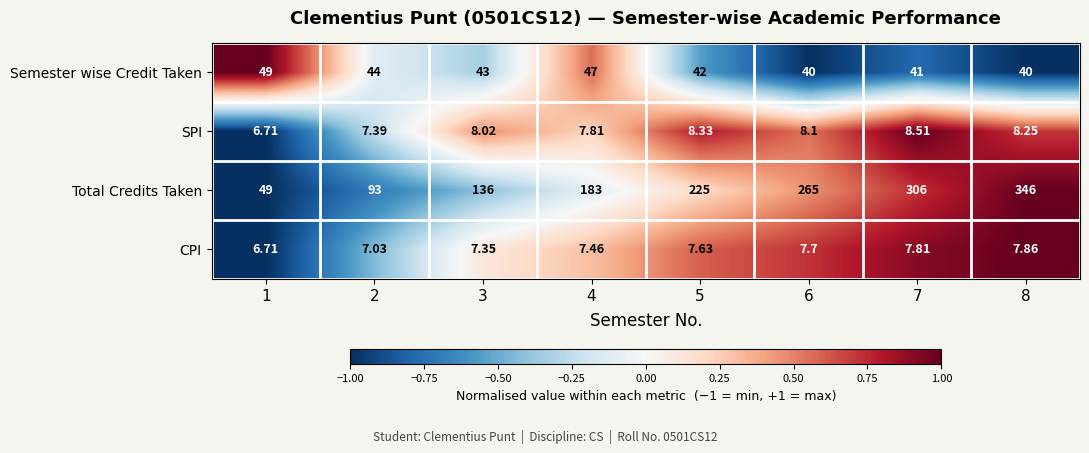

List the series in order of their peak value, highest first.

Total Credits Taken, Semester wise Credit Taken, SPI, CPI